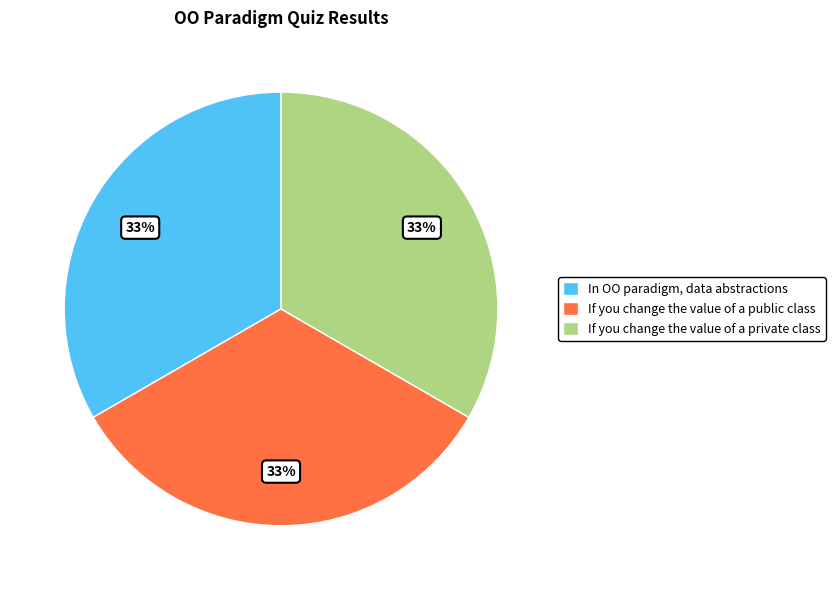

Is In OO paradigm, data abstractions the majority of the pie?

No